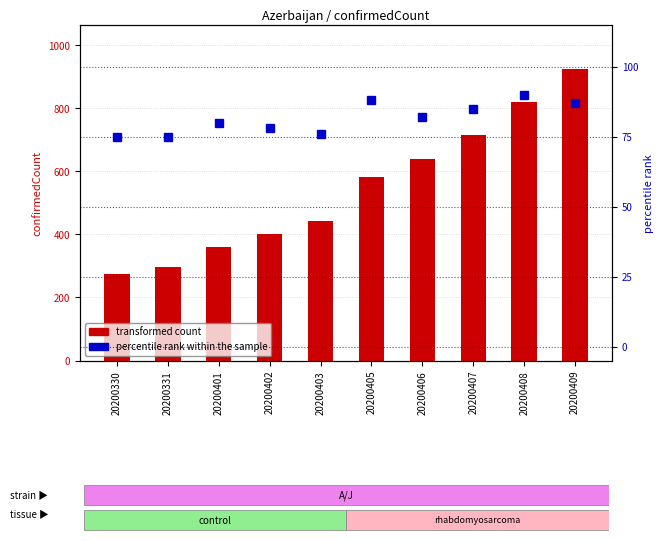

What is the difference between the highest and lowest values at 20200331?

223